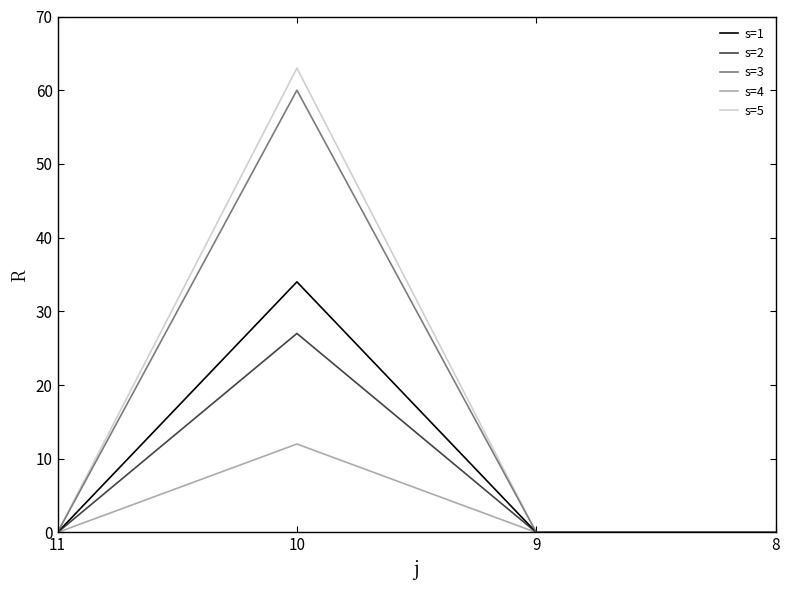

Which has a higher value, 8 or 10?

10